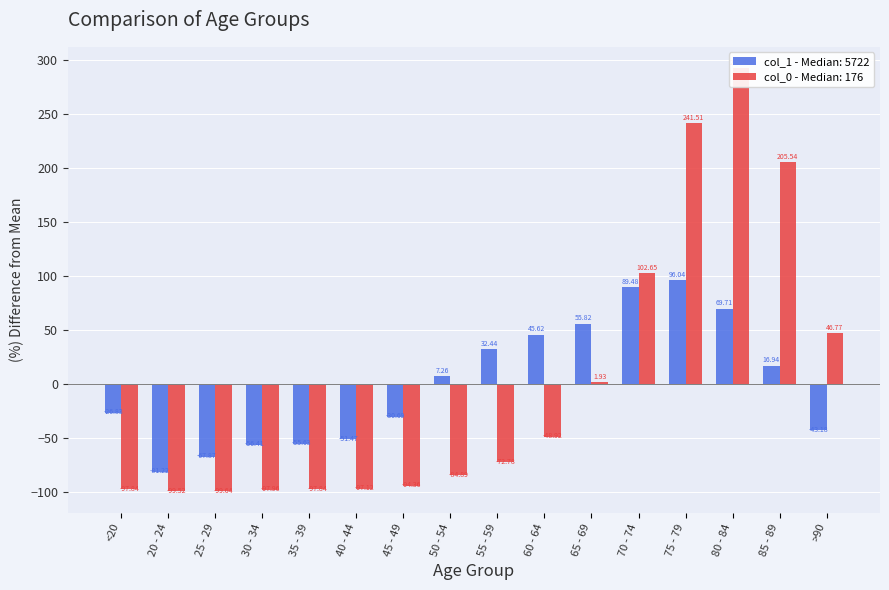

Does the chart contain any negative values?

Yes